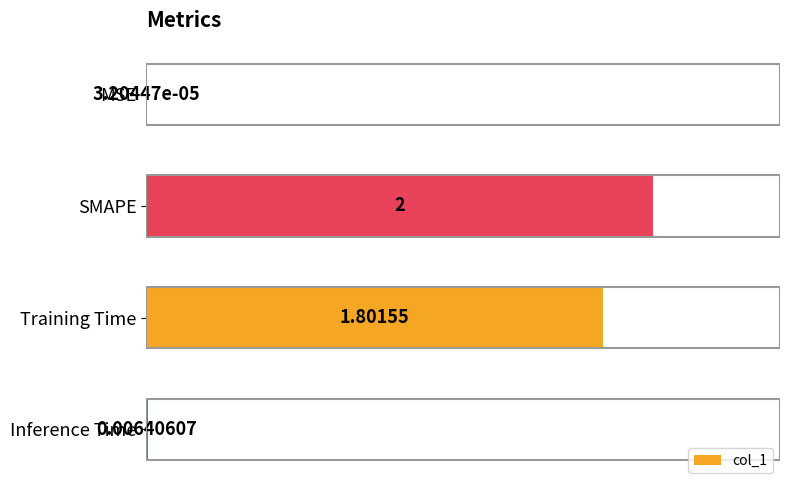

Which has a higher value, MSE or Training Time?

Training Time